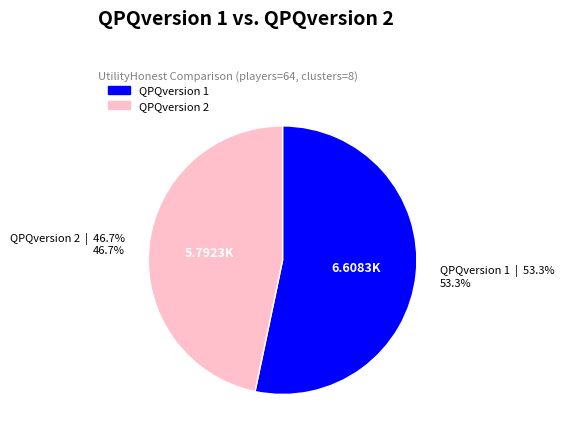

Is there any slice that represents more than half of the pie?

Yes